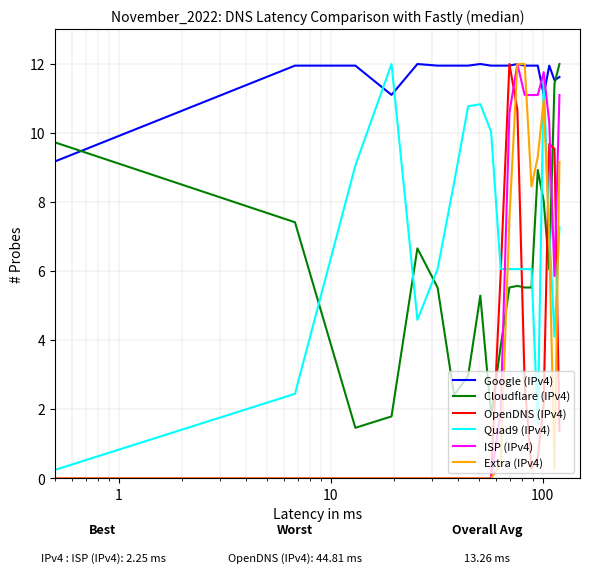

What is the maximum value shown in the chart?

12.0